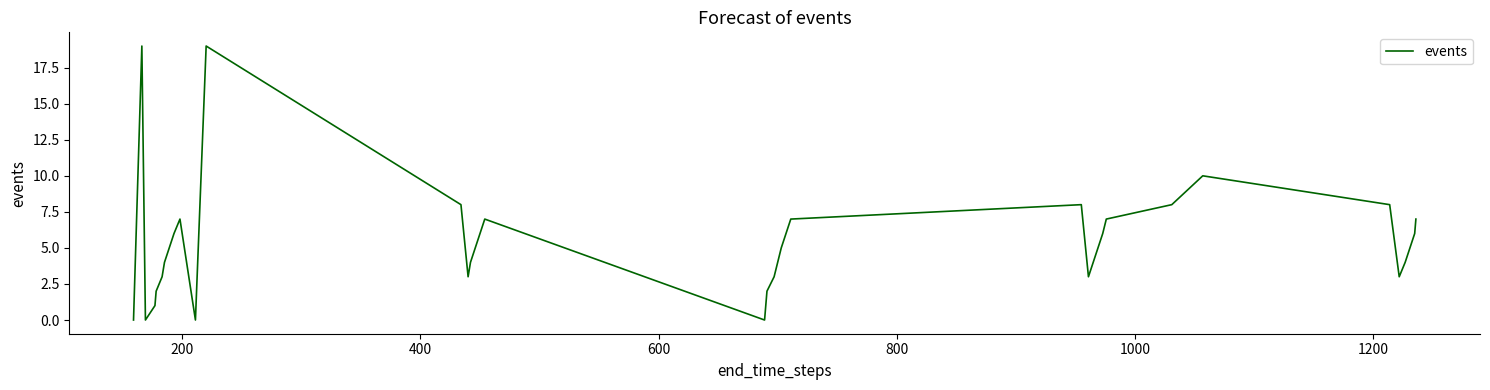

What is the average value?

5